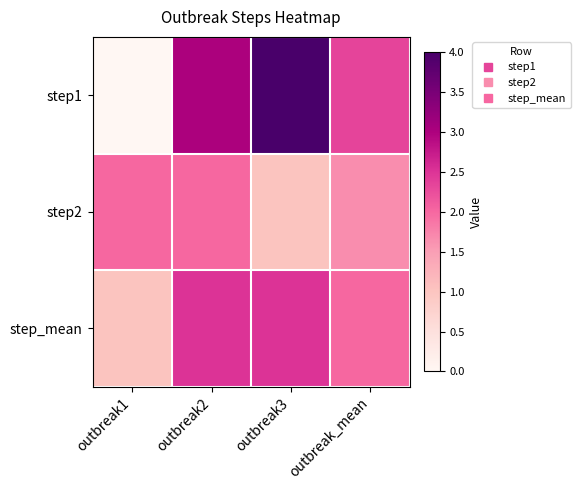

Which series has the largest range (max minus min)?

step1